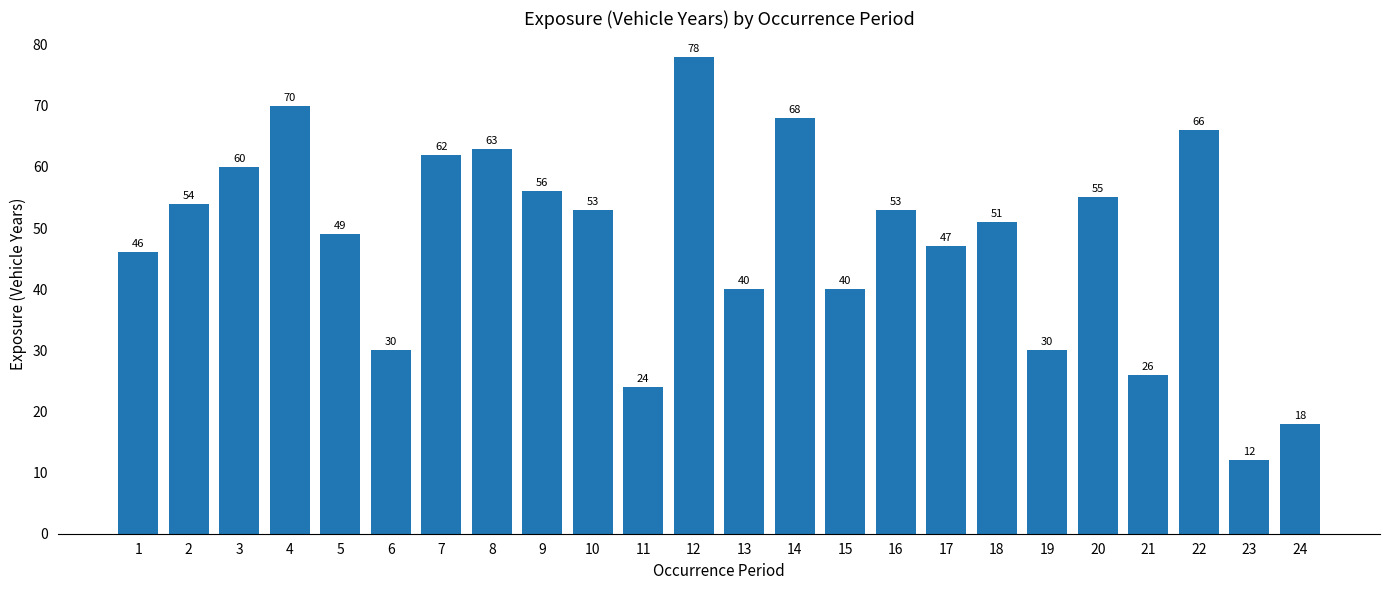

What is the value of the 20th bar from the left?

55